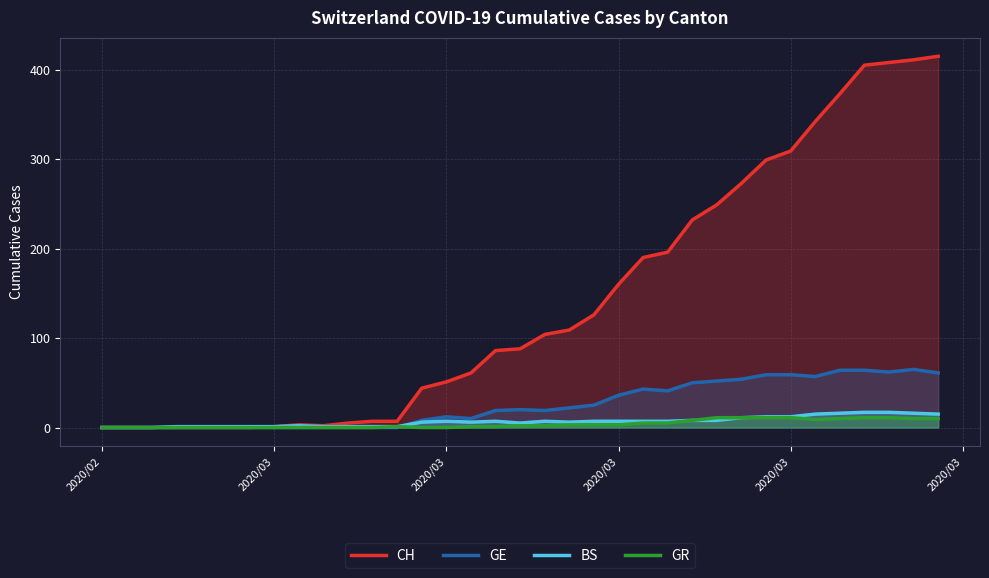

What is the greatest value displayed?

415